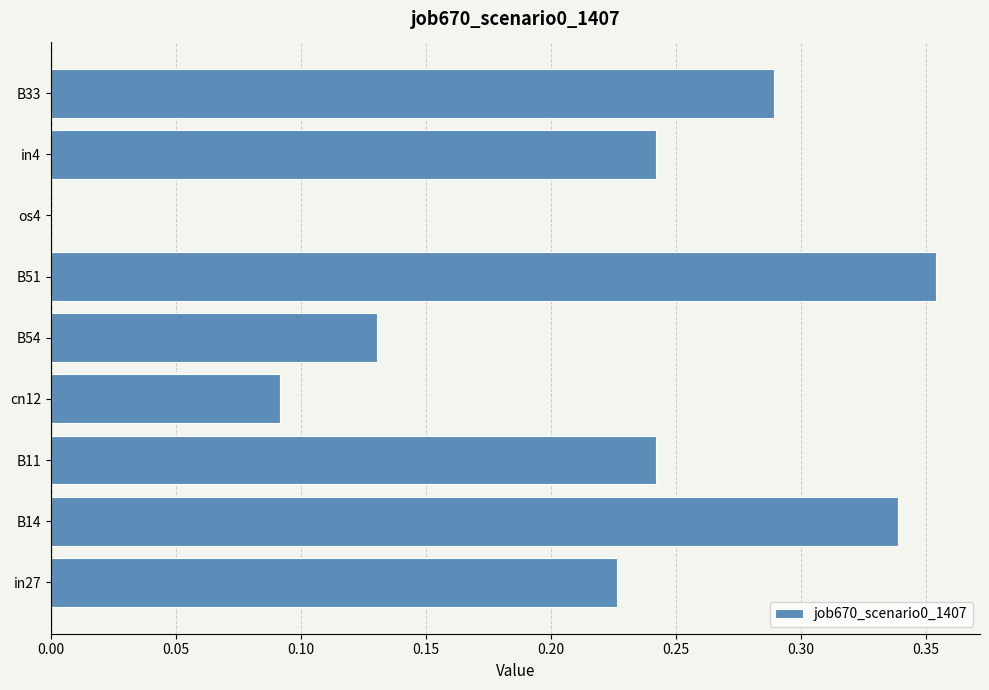

True or false: the data shows 0.1 at in27.

False